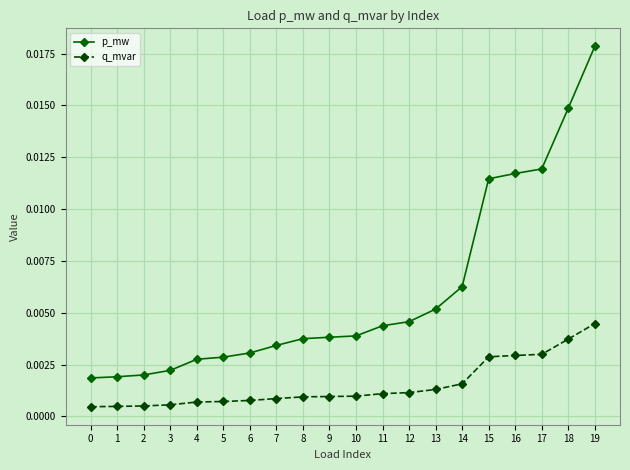

Rank the series at 13 from lowest to highest value.

q_mvar, p_mw